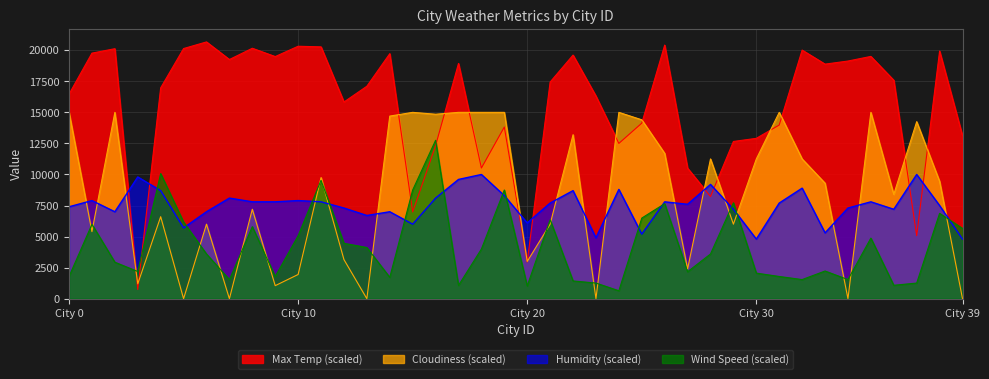

Does the chart display data point markers on the line(s)?

No